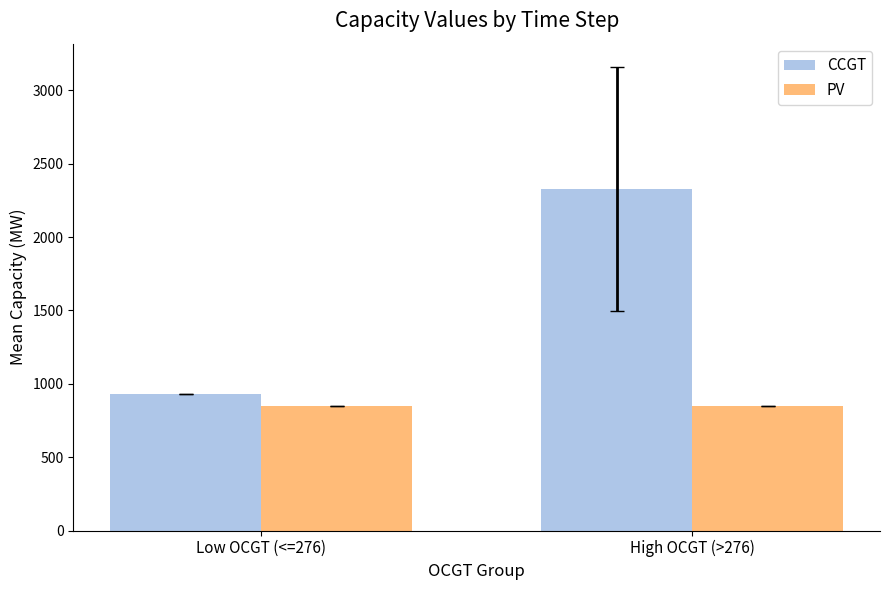

Rank the series at Low OCGT (<=276) from lowest to highest value.

PV, CCGT